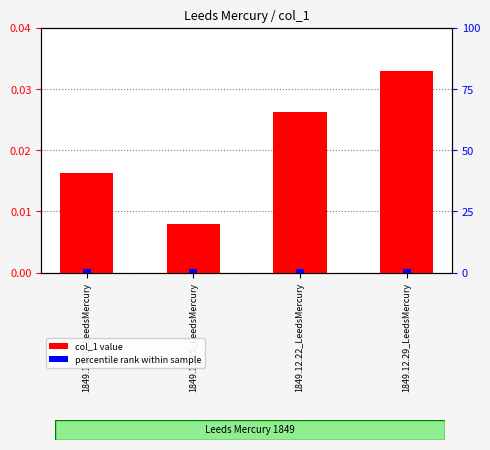

The value of col_1 value at 1849.12.08_LeedsMercury is 0.0. True or false?

True